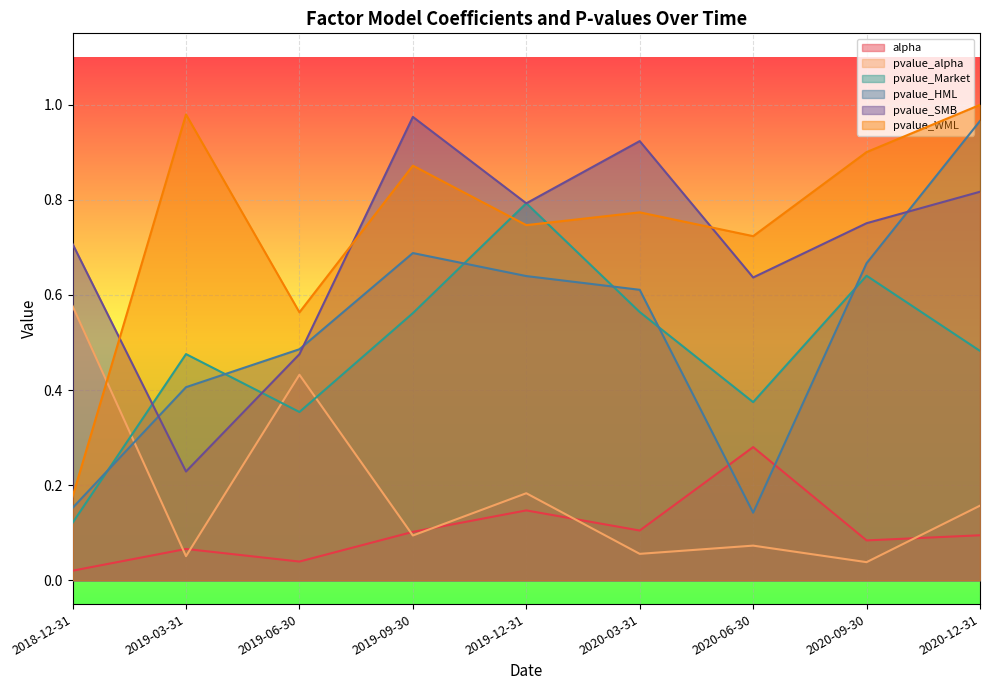

List the labels in order of pvalue_SMB value, largest first.

2019-09-30, 2020-03-31, 2020-12-31, 2019-12-31, 2020-09-30, 2018-12-31, 2020-06-30, 2019-06-30, 2019-03-31